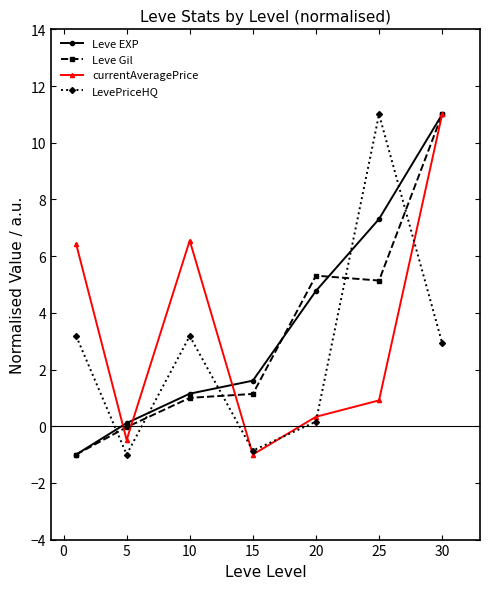

What is the smallest value displayed?

-1.0